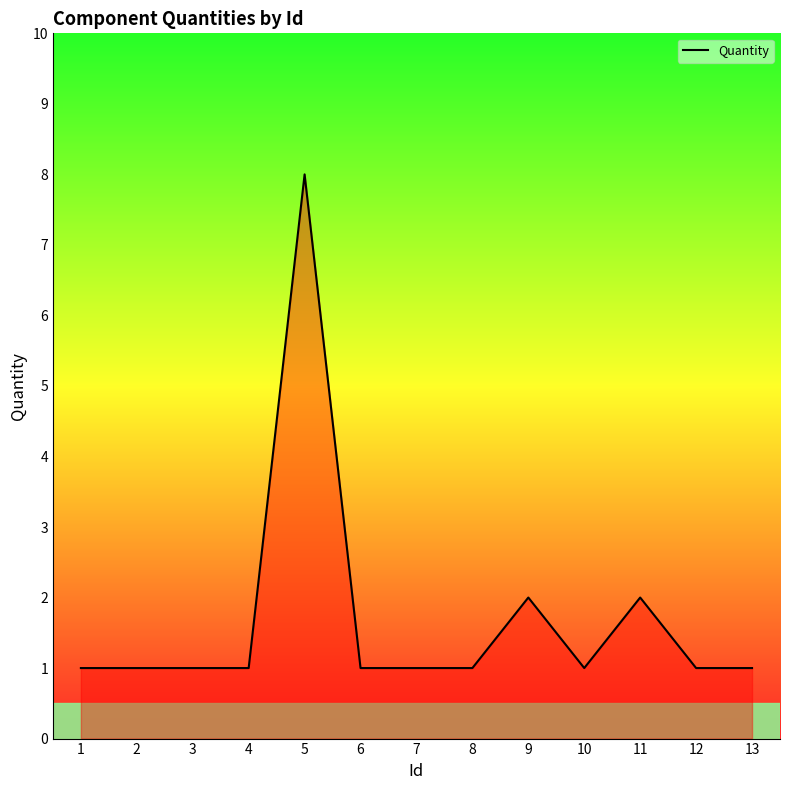

Which category has the highest value across all series?

5